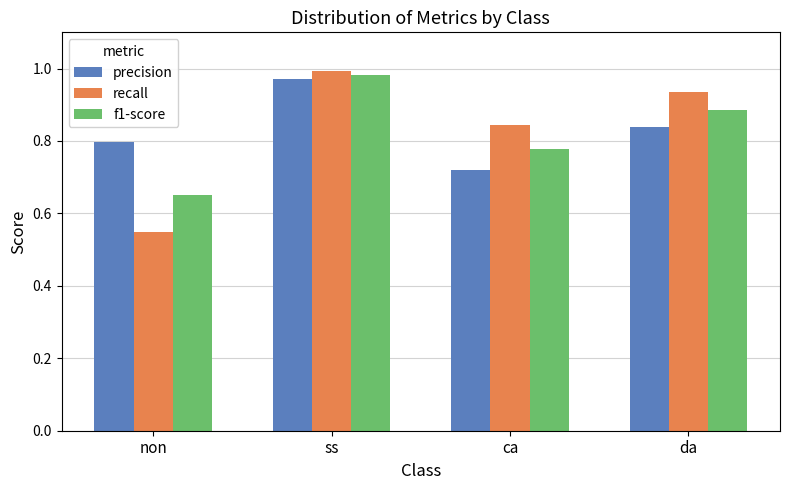

At how many categories does at least one series exceed 0?

4